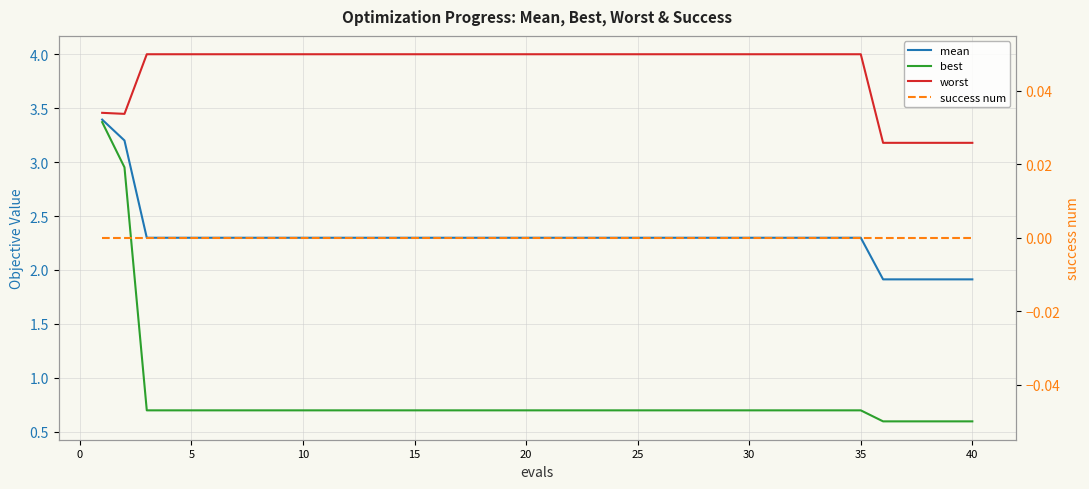

Rank the series by their maximum value, from lowest to highest.

success num, best, mean, worst